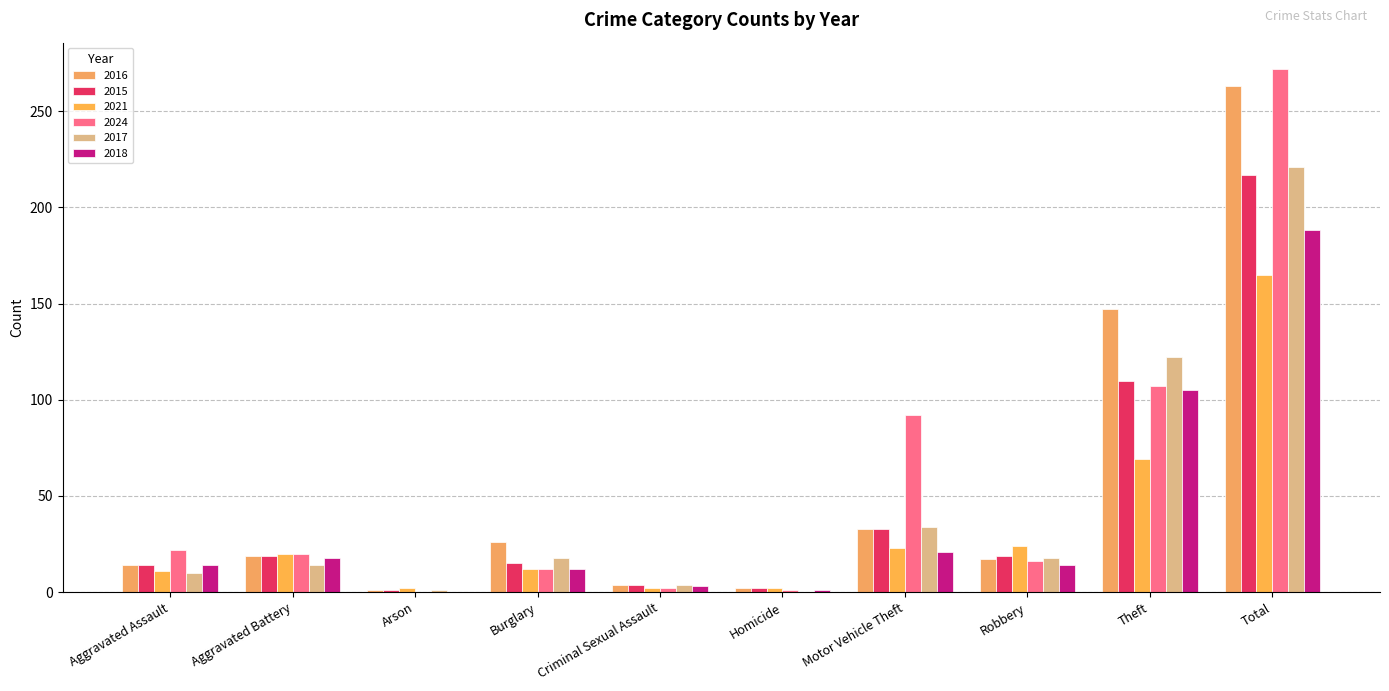

The 2017 series shows 6 at Criminal Sexual Assault. True or false?

False